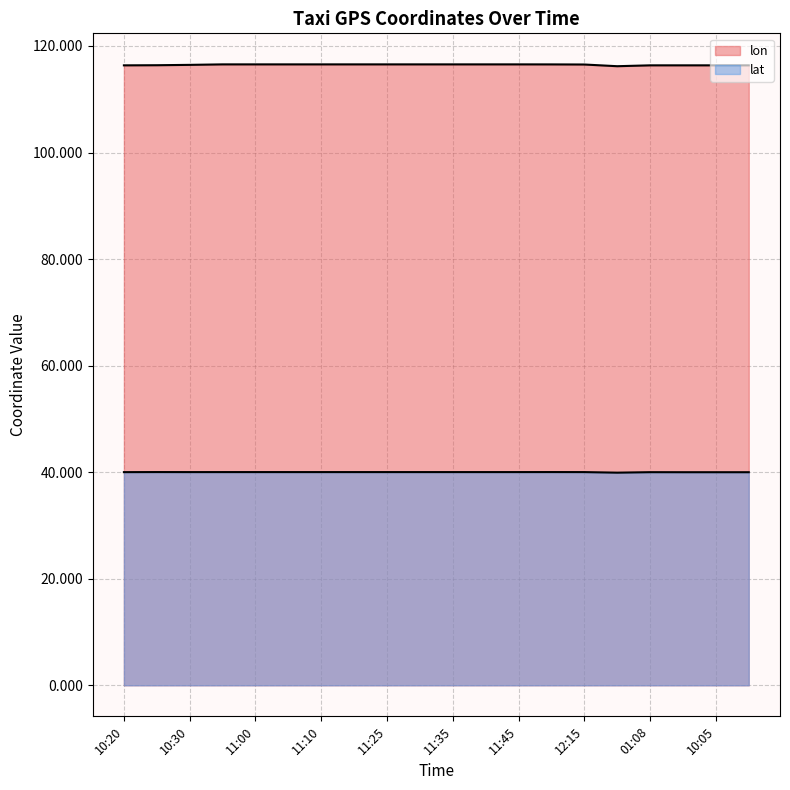

Does the chart display data point markers on the line(s)?

No